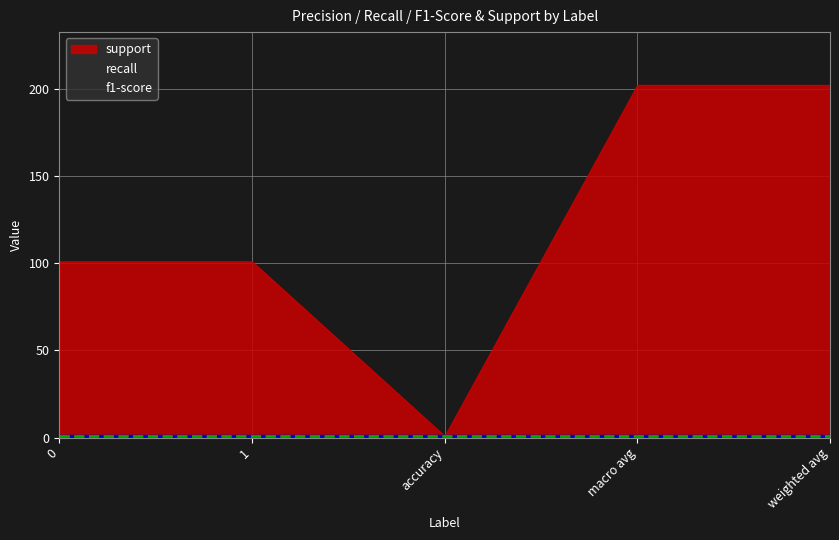

The support series shows 202 at weighted avg. True or false?

True